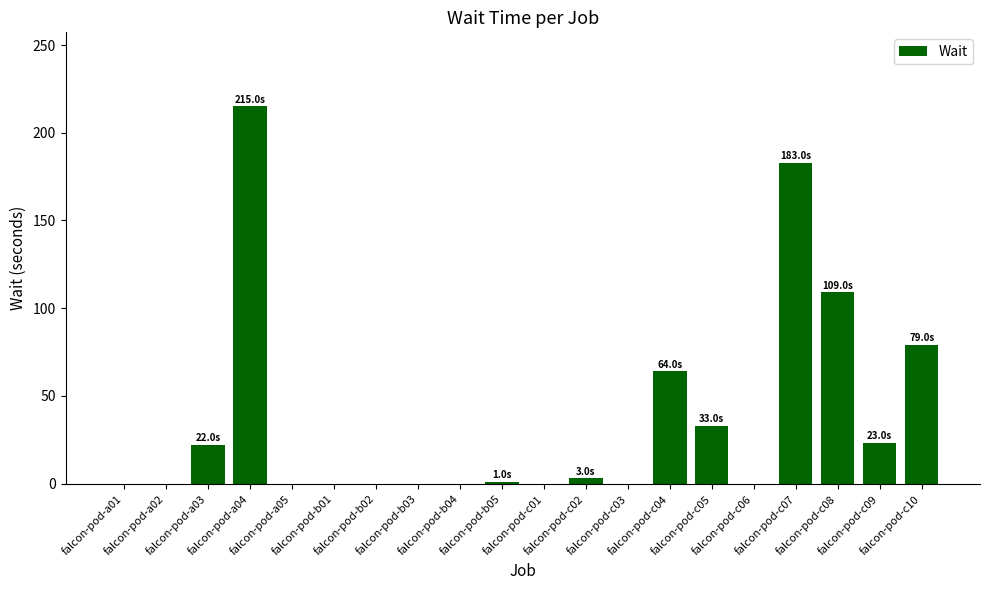

What is the change in value from falcon-pod-a04 to falcon-pod-c01?

-215